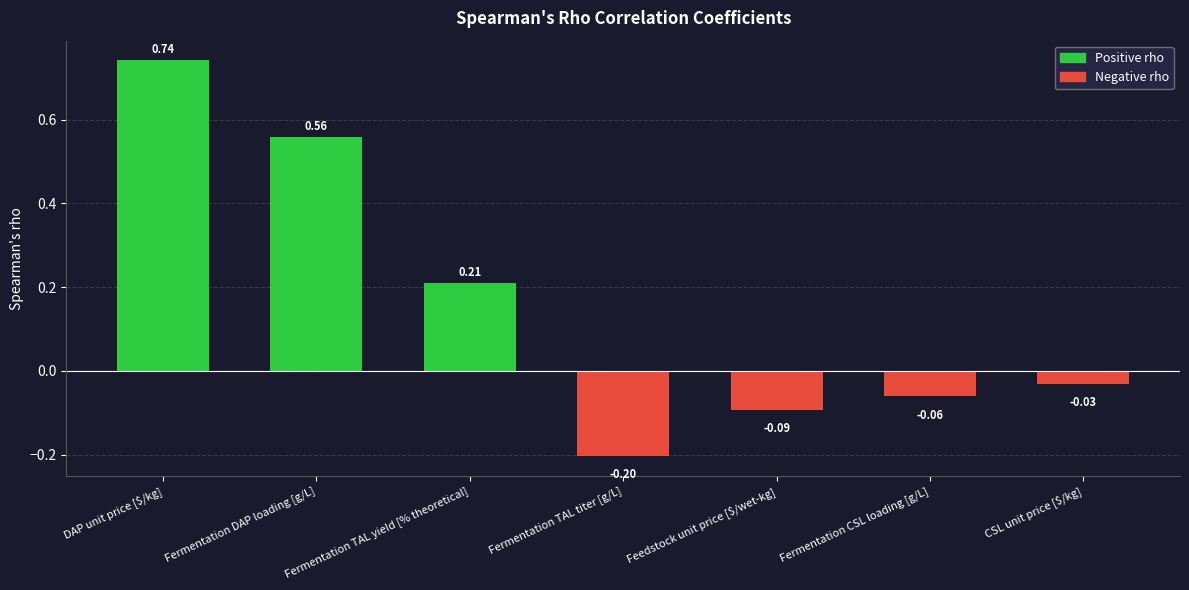

Between Fermentation TAL yield [% theoretical] and Fermentation DAP loading [g/L], which is larger?

Fermentation DAP loading [g/L]